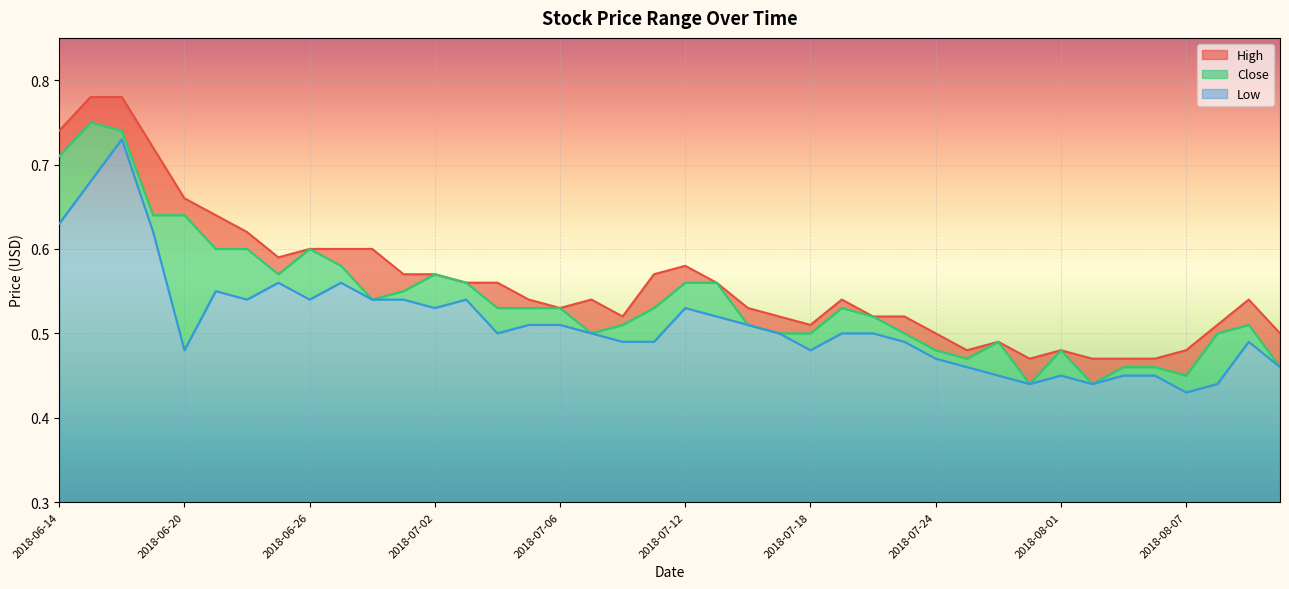

How many lines are shown in the chart?

3